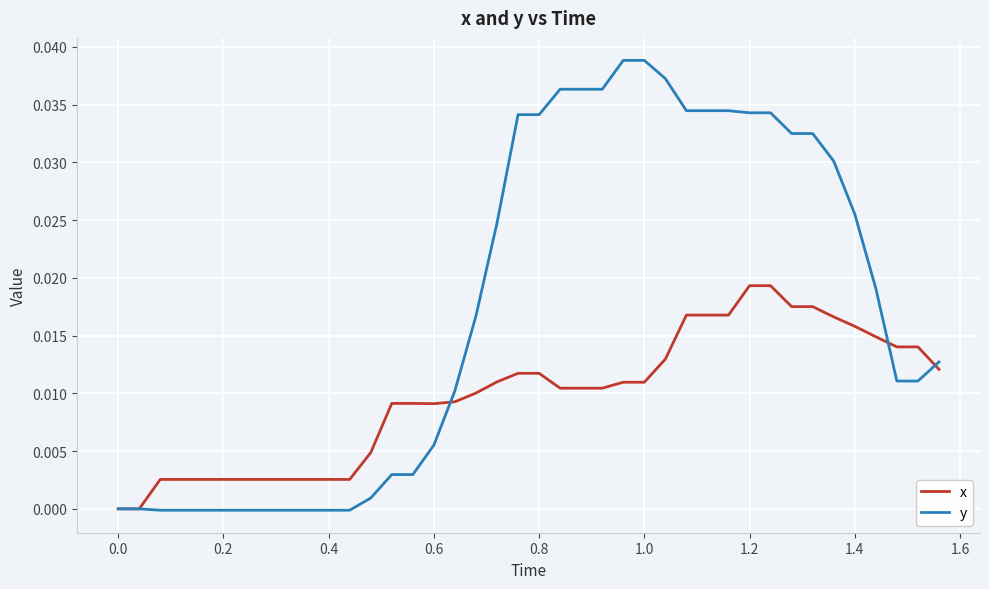

List the series in order of their overall mean, highest first.

y, x